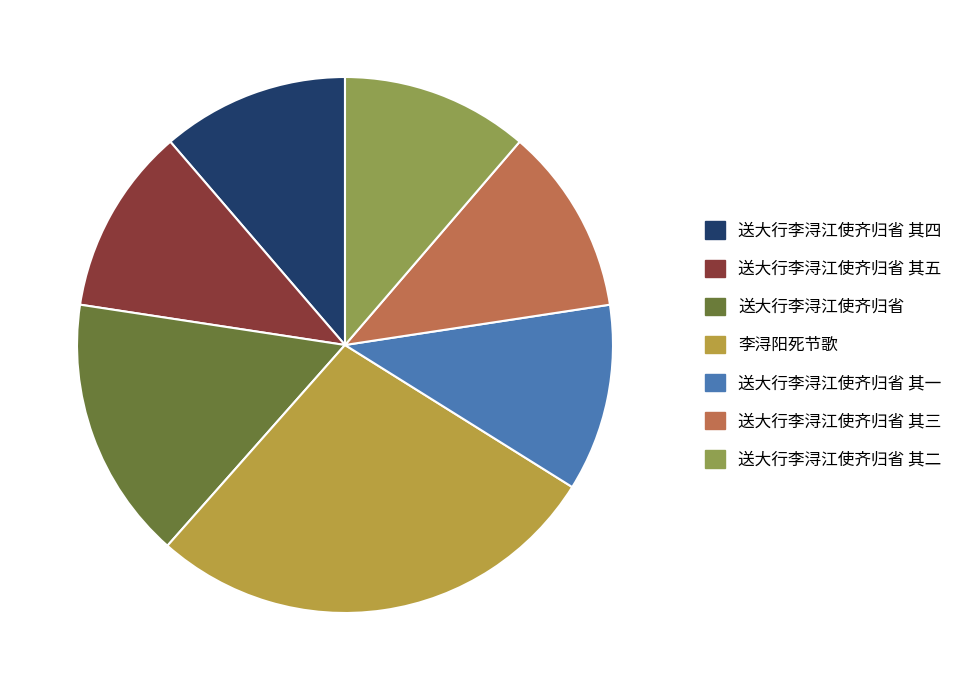

True or false: 送大行李浔江使齐归省 其五 accounts for 11% of the total.

True